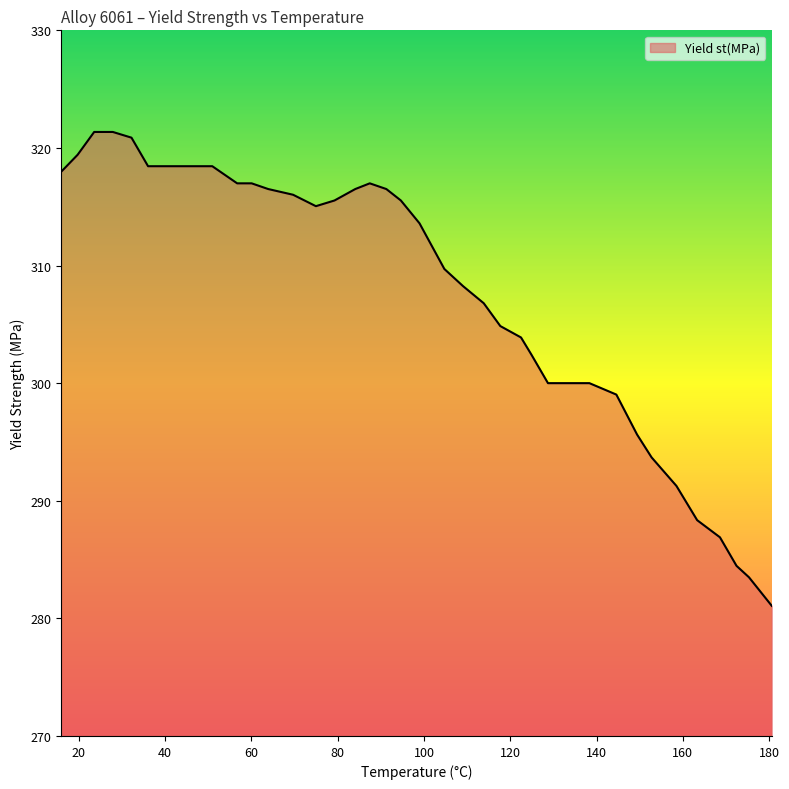

What is the difference between the maximum and minimum values?

40.3